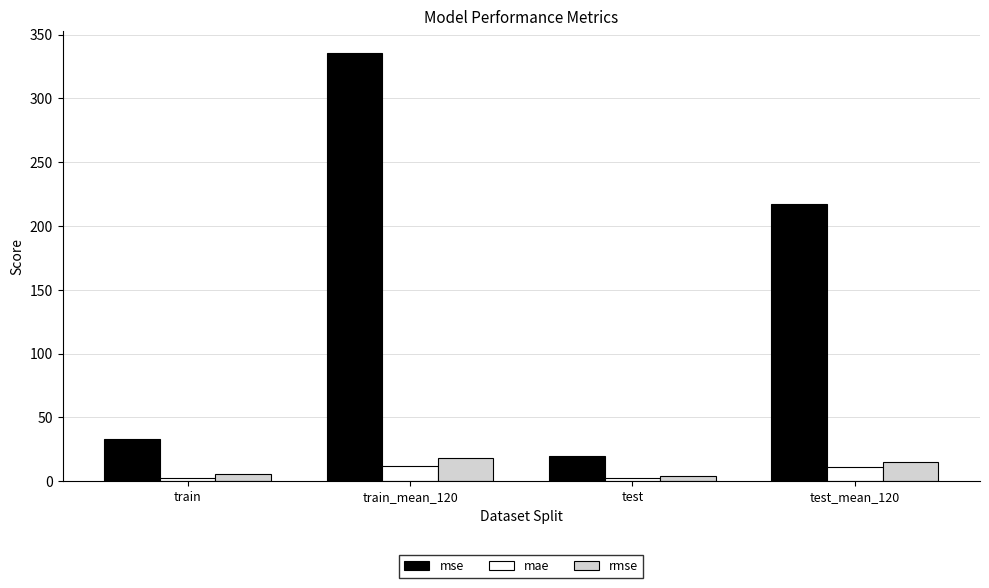

How many data points in rmse are less than 14?

2